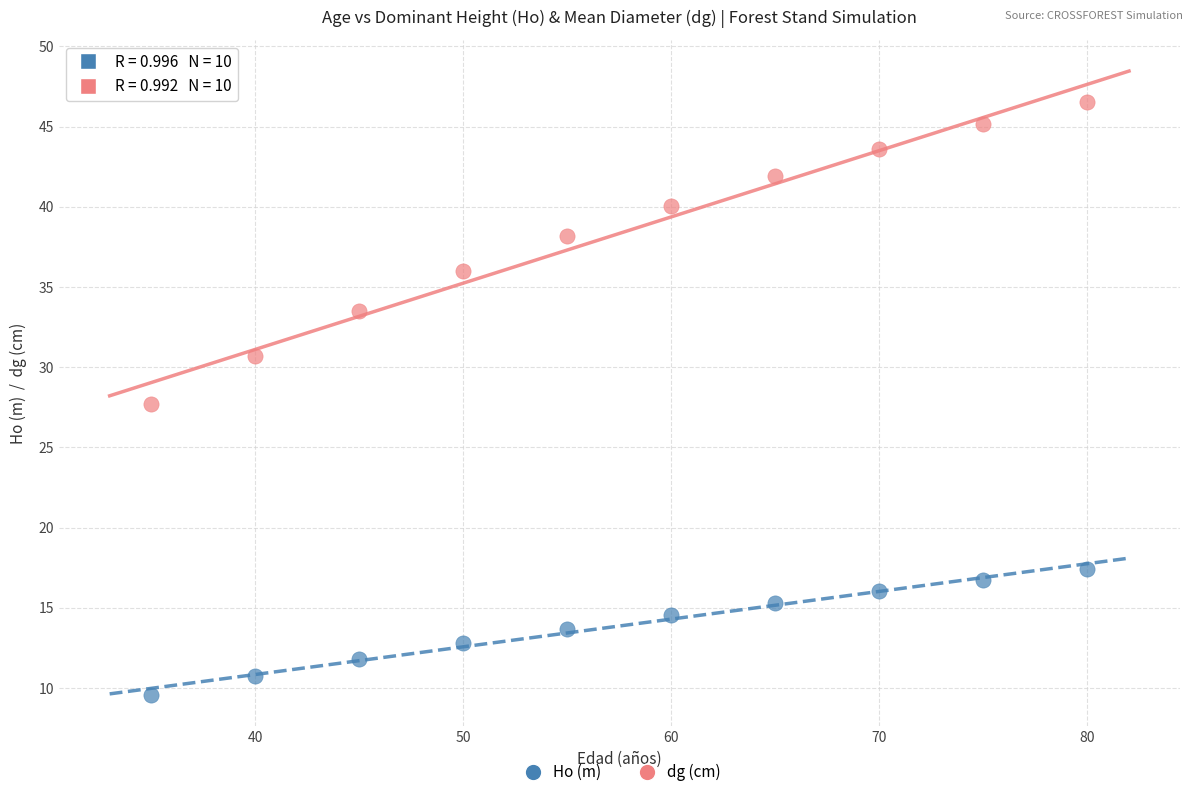

What are all the series names shown in the legend?

Ho (m), dg (cm)